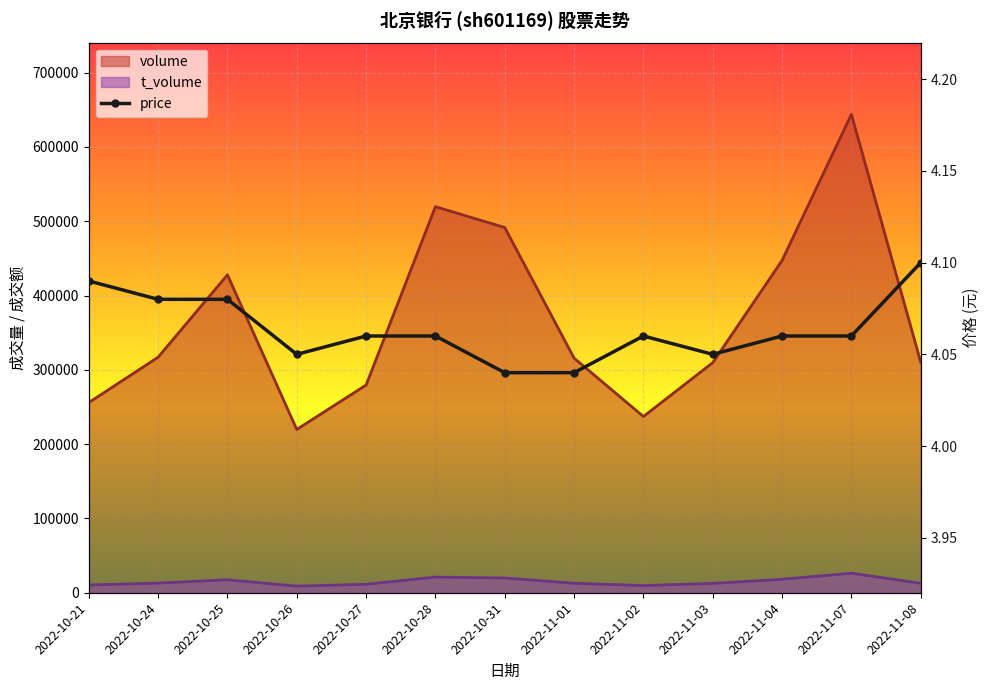

At which category does the chart reach its peak across all series?

2022-11-08